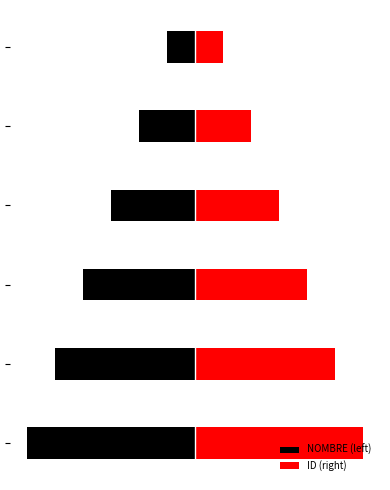

Does the chart contain stacked bars?

No